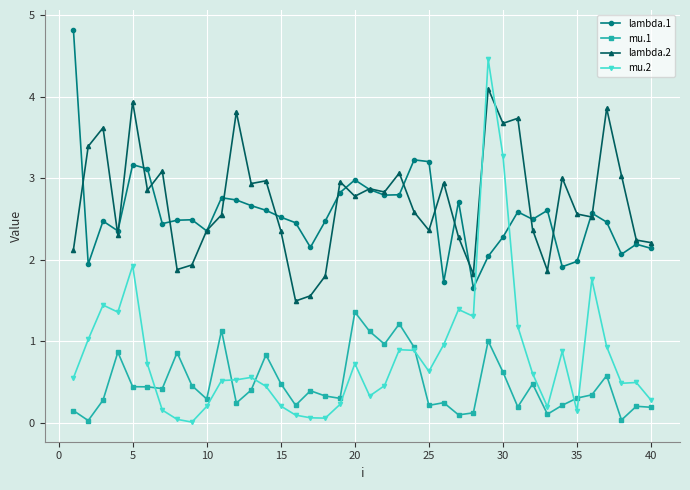

How many series are shown in this chart?

4